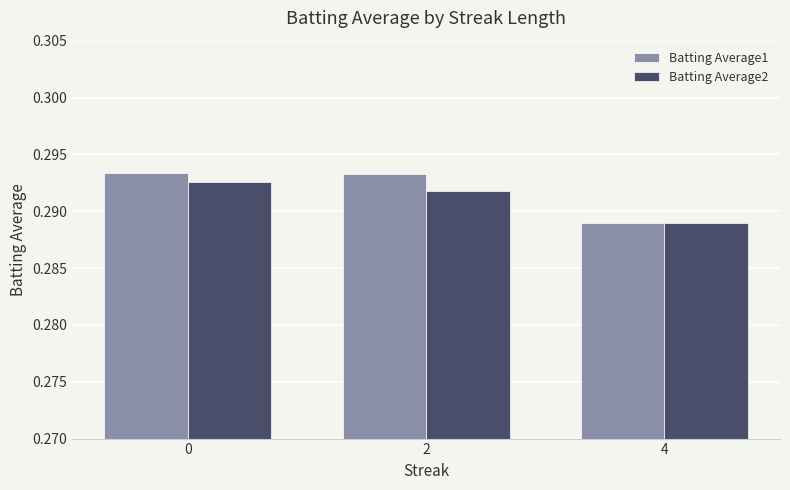

How many groups of bars are there?

3